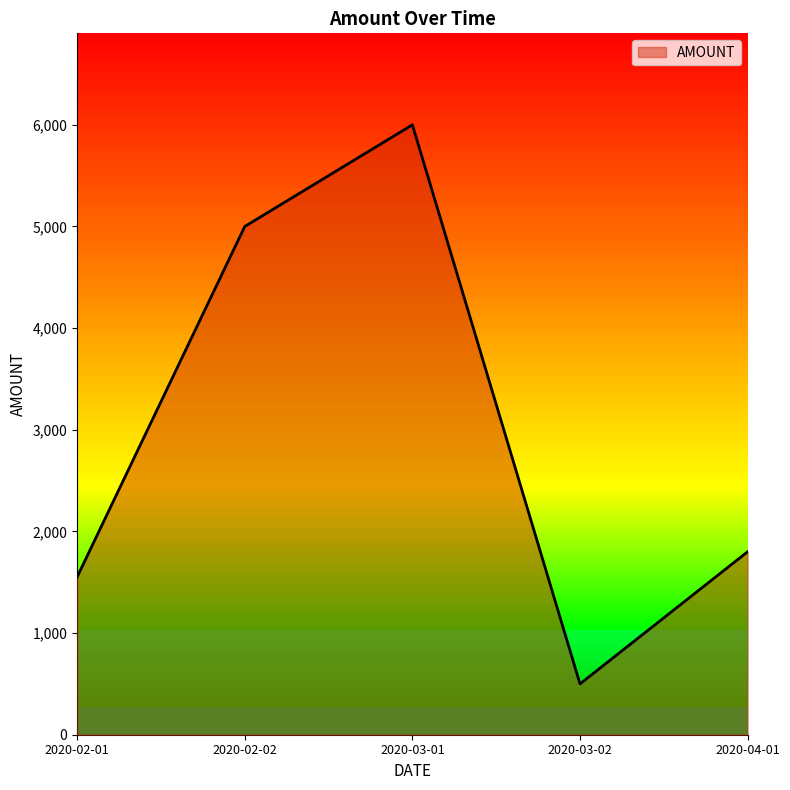

The value at 2020-02-01 is 649. True or false?

False